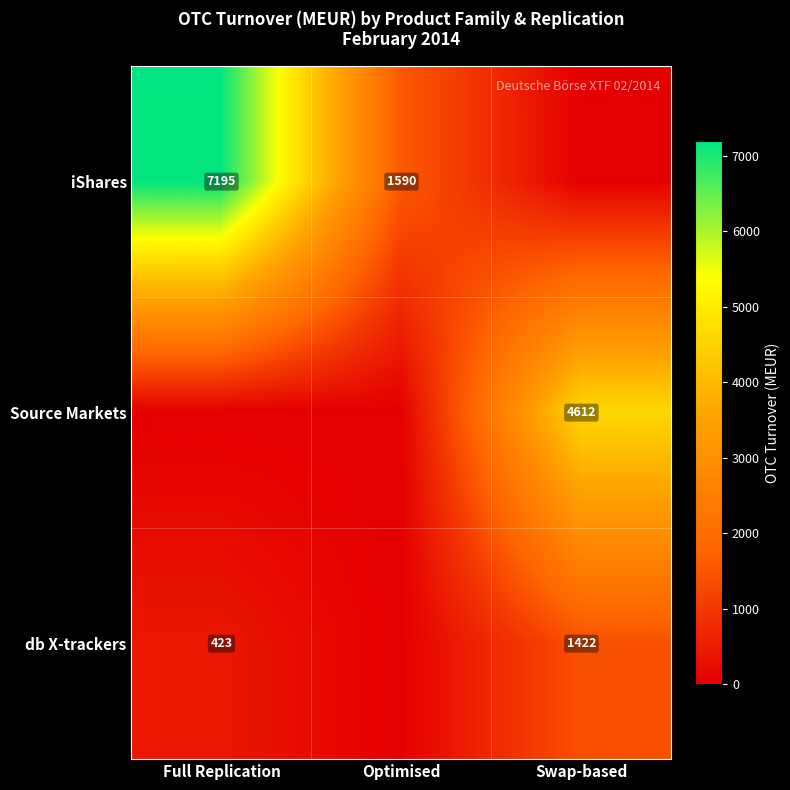

Is it true that db X-trackers equals 672 at Full Replication?

False